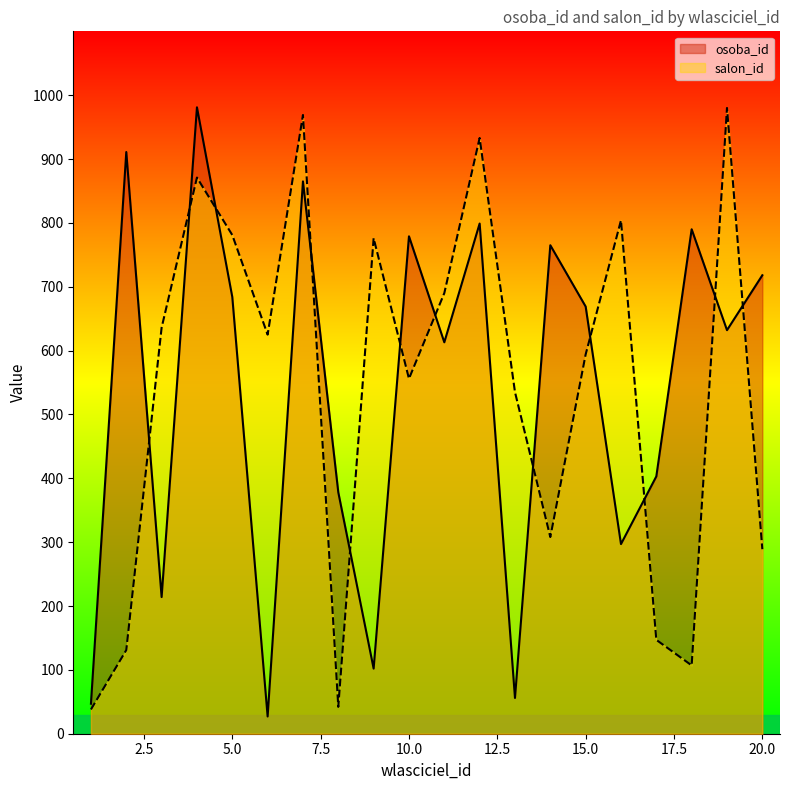

What are all the series names shown in the legend?

osoba_id, salon_id